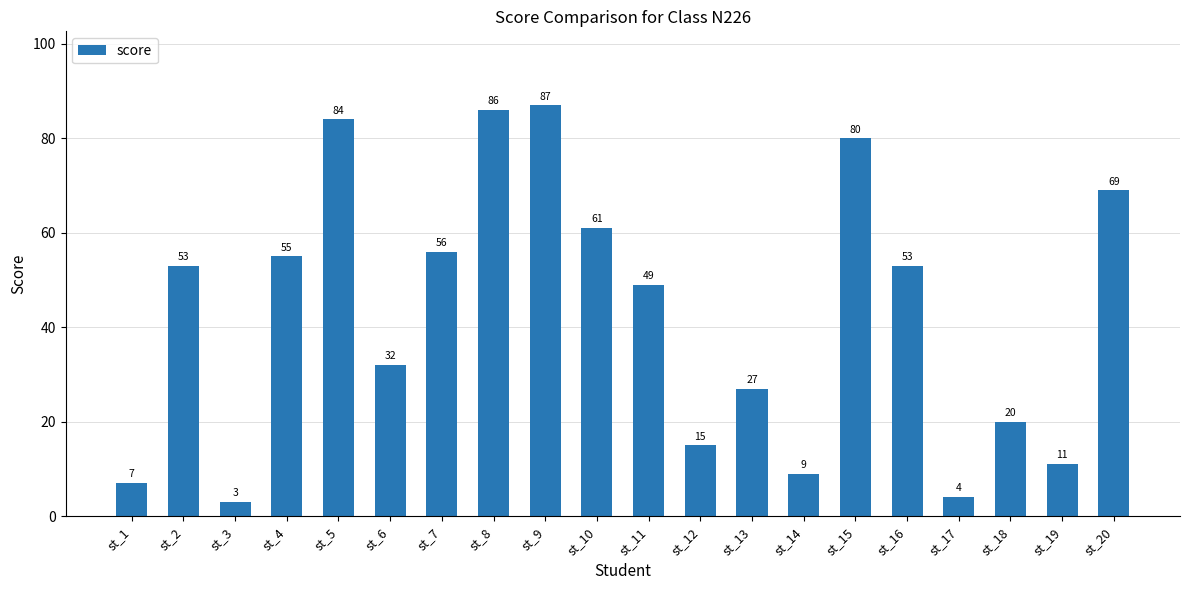

What is the value of the 15th bar from the left?

80